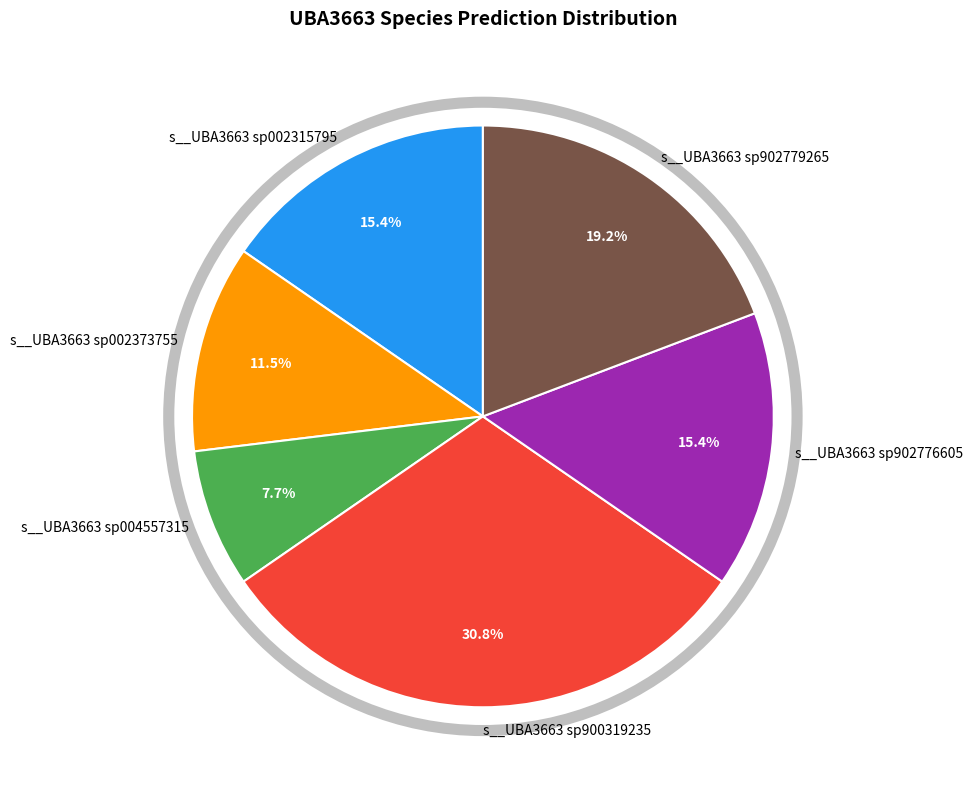

The s__UBA3663 sp002373755 slice represents 1% of the pie. True or false?

False